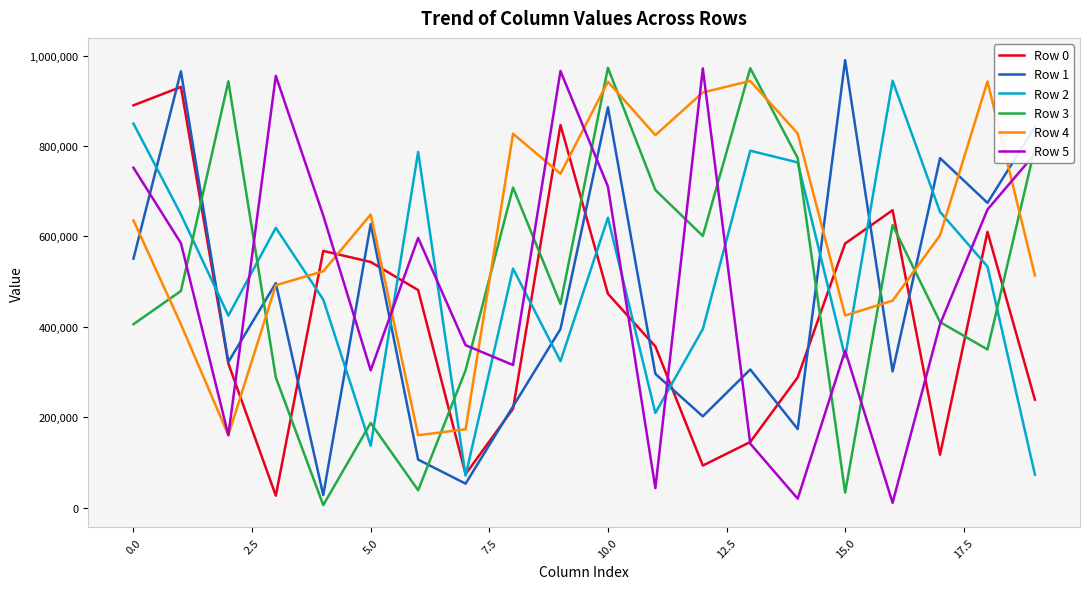

True or false: Row 5 and Row 1 cross at least once.

True